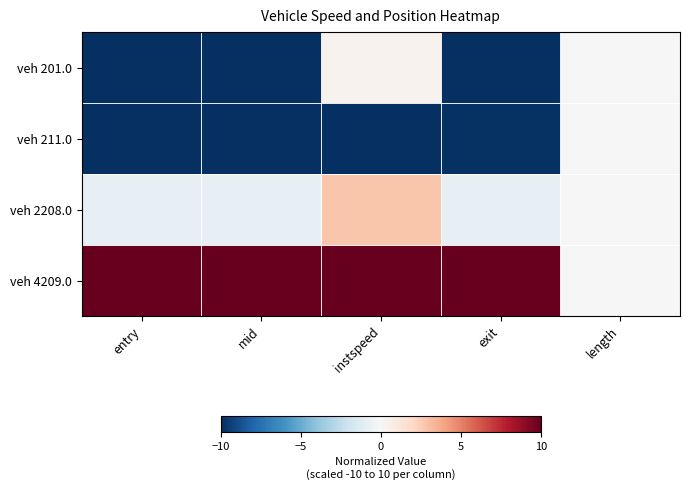

At how many categories does at least one series exceed 9?

4